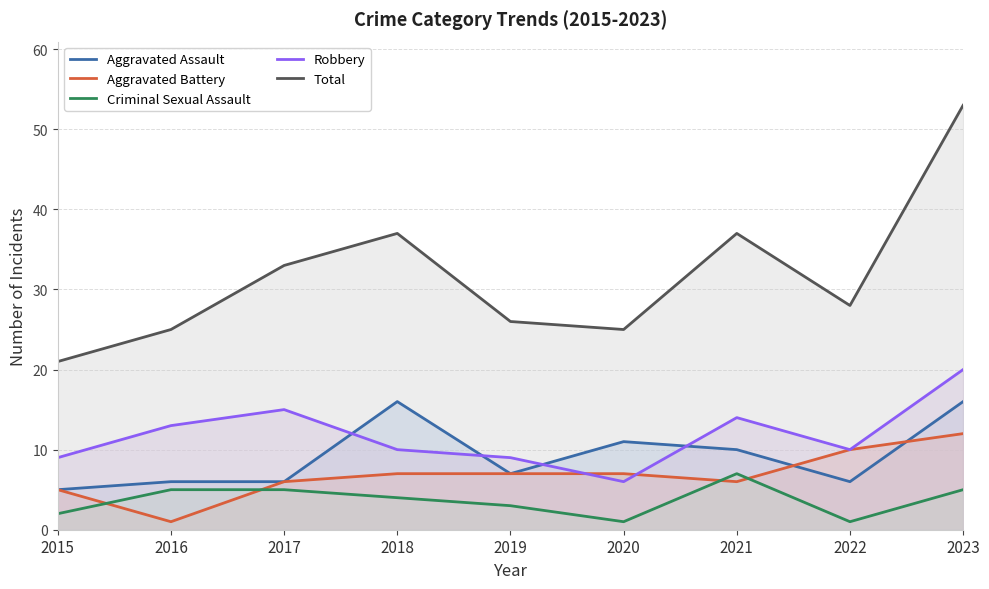

Reading left to right, extract all data points from this chart.

Aggravated Assault: 5	6	6	16	7	11	10	6	16
Aggravated Battery: 5	1	6	7	7	7	6	10	12
Criminal Sexual Assault: 2	5	5	4	3	1	7	1	5
Robbery: 9	13	15	10	9	6	14	10	20
Total: 21	25	33	37	26	25	37	28	53